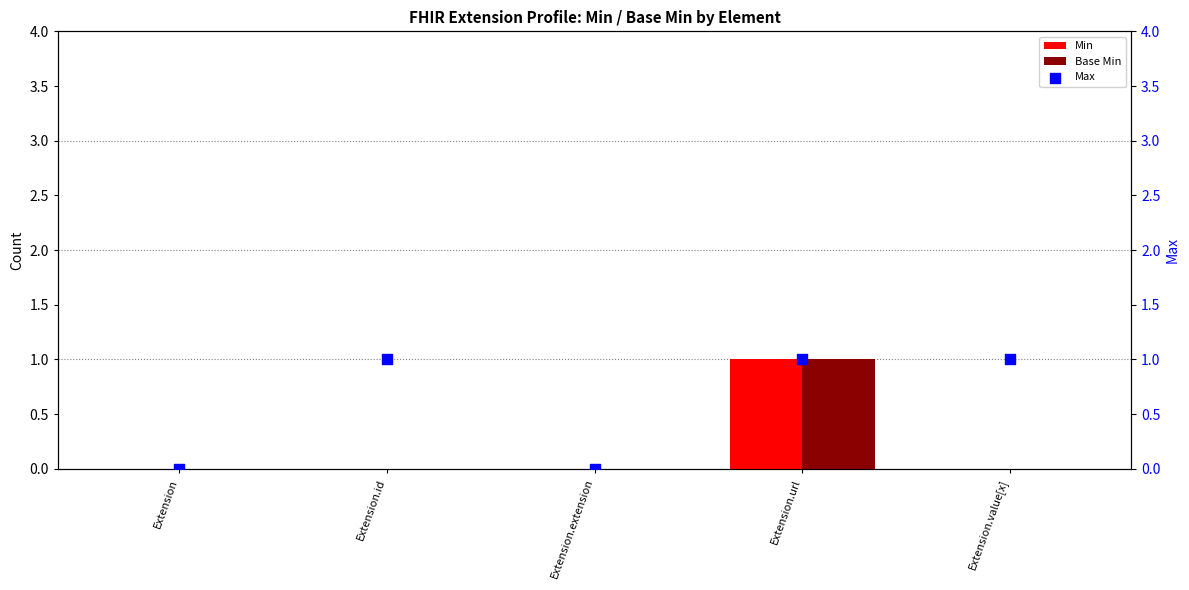

Which series has the largest total across all categories?

Max